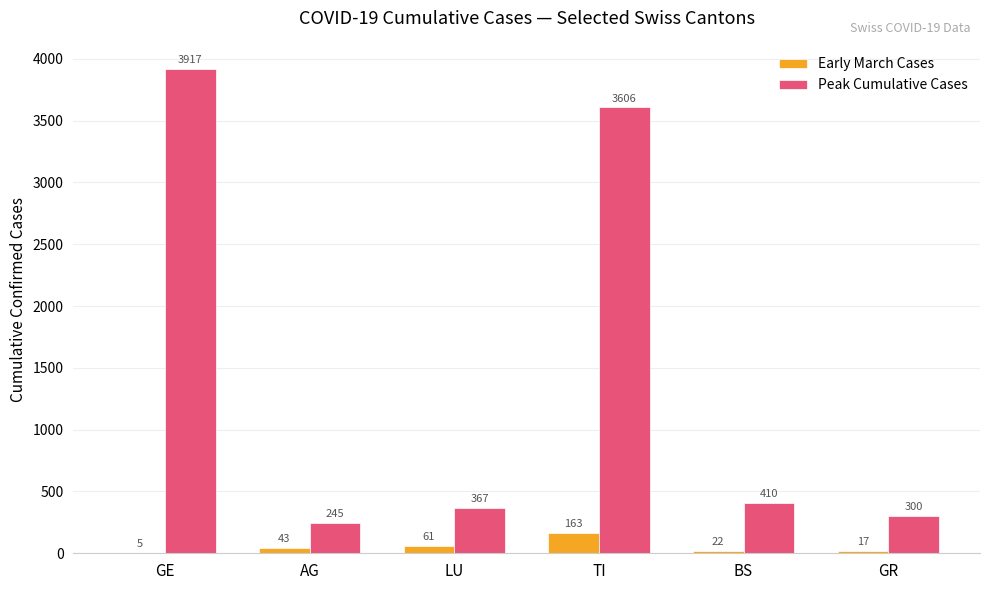

The Peak Cumulative Cases series shows 6054 at GE. True or false?

False